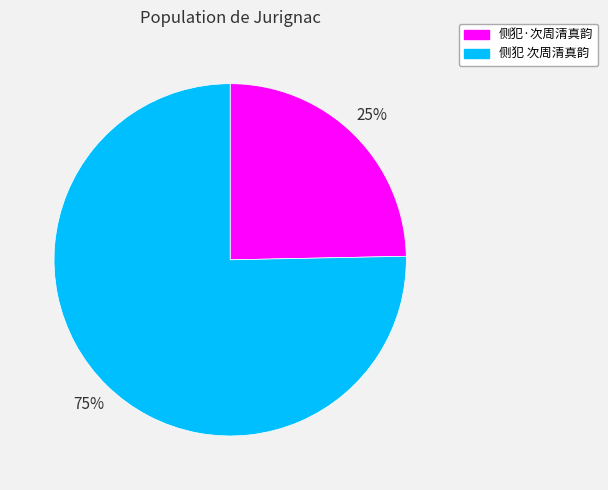

To the nearest percent, what portion does 侧犯 次周清真韵 represent?

75%